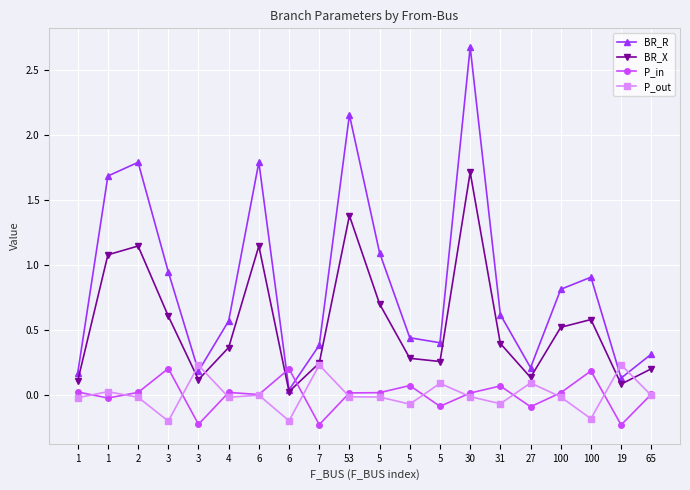

Which category has the lowest value across all series?

19